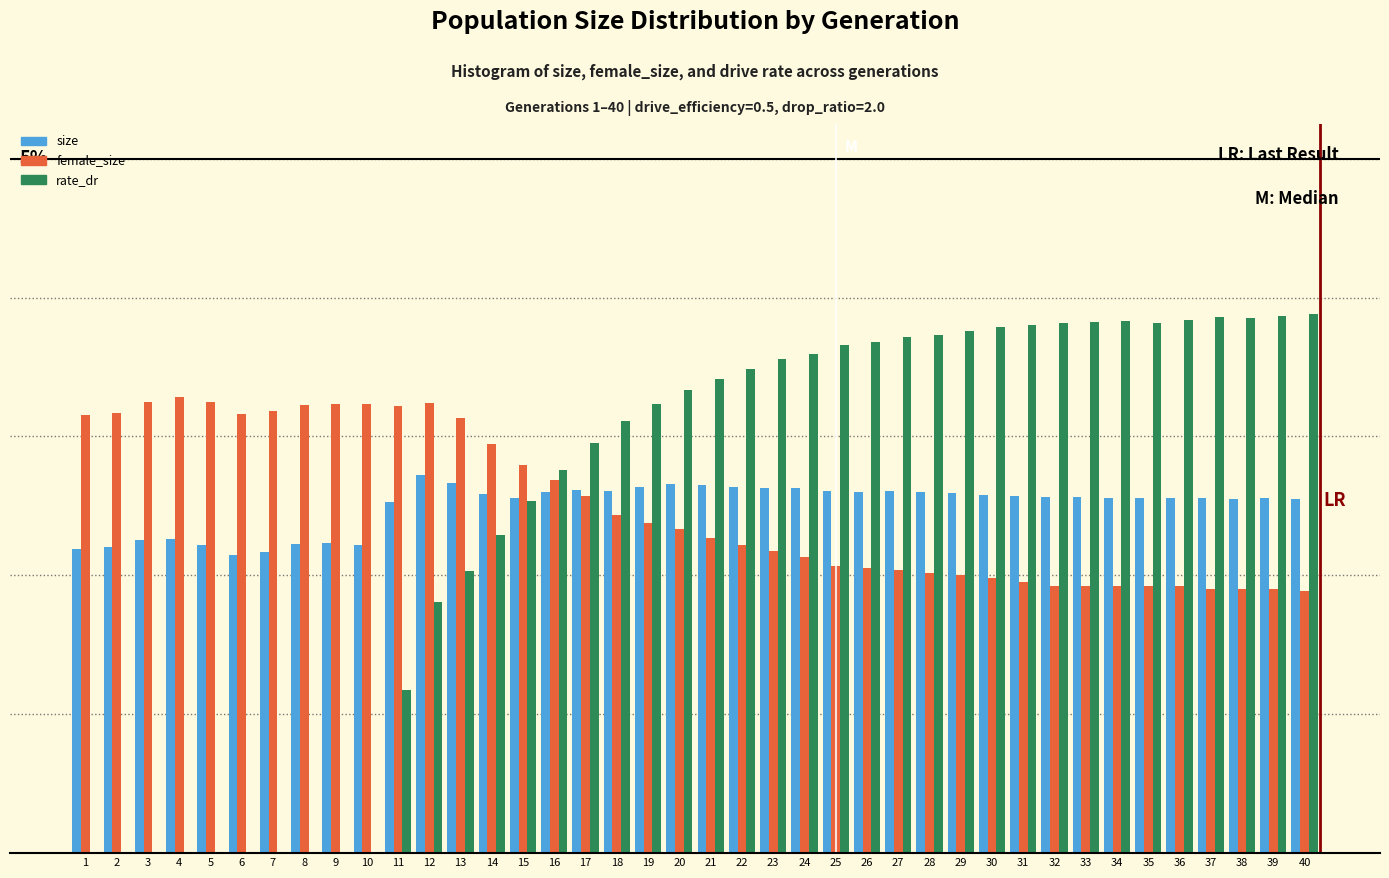

What are all the series names shown in the legend?

size, female_size, rate_dr